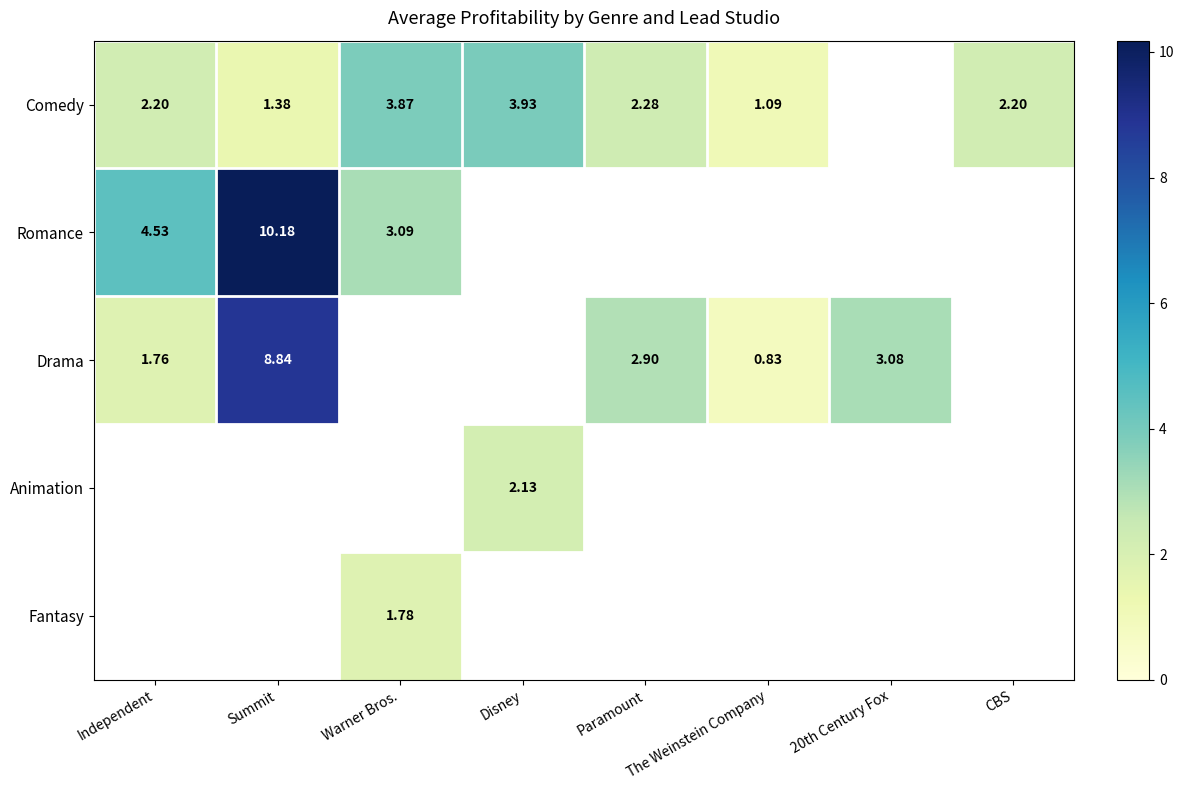

True or false: Romance has a value of 10.2 at Summit.

True